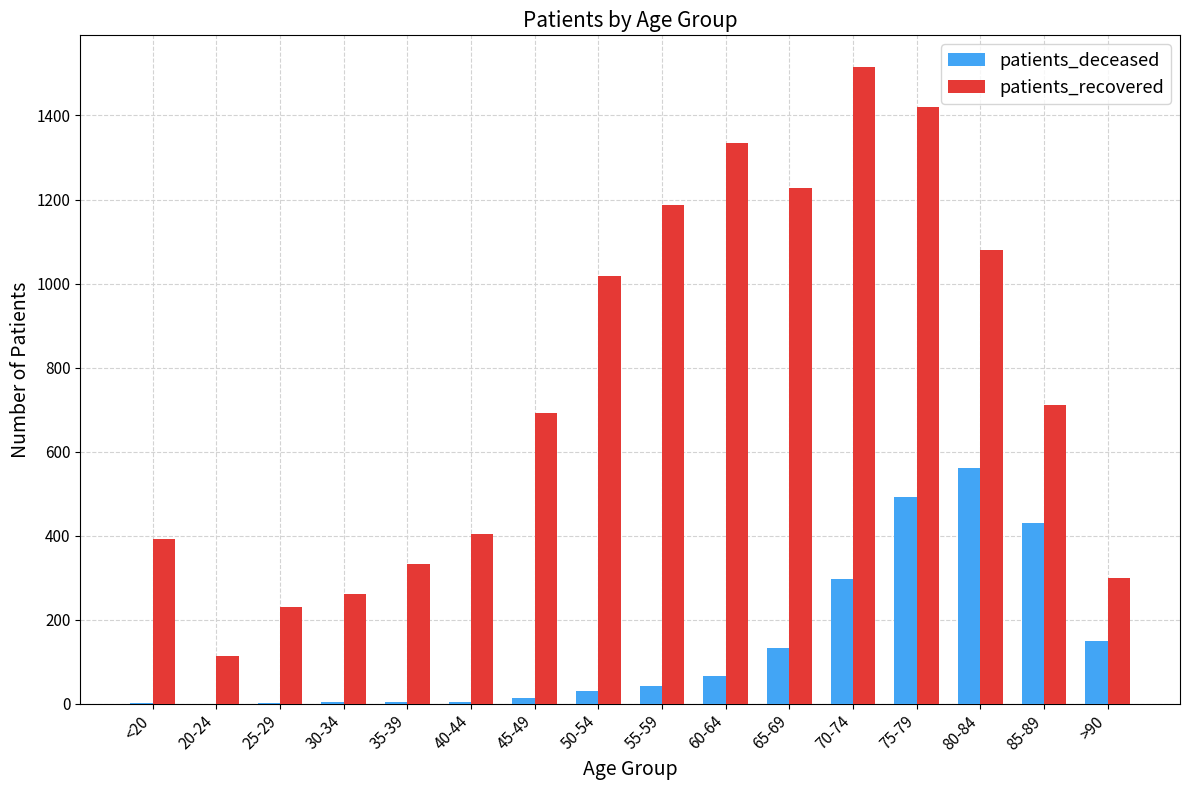

At which label is patients_deceased closest to 281?

70-74